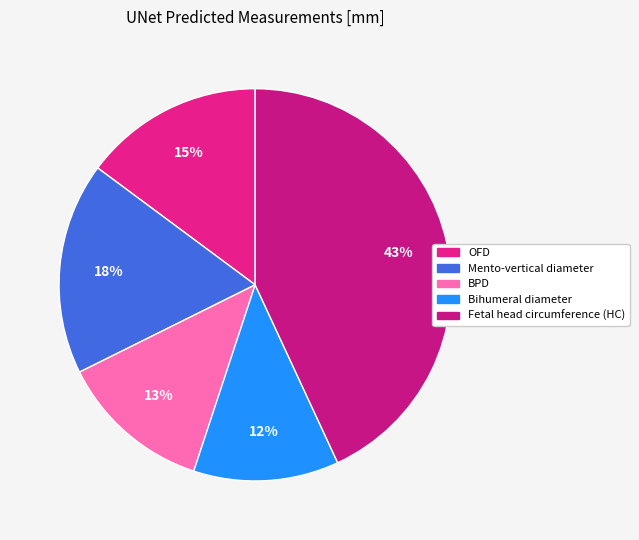

To the nearest percent, what percentage of the pie is Fetal head circumference (HC)?

43%